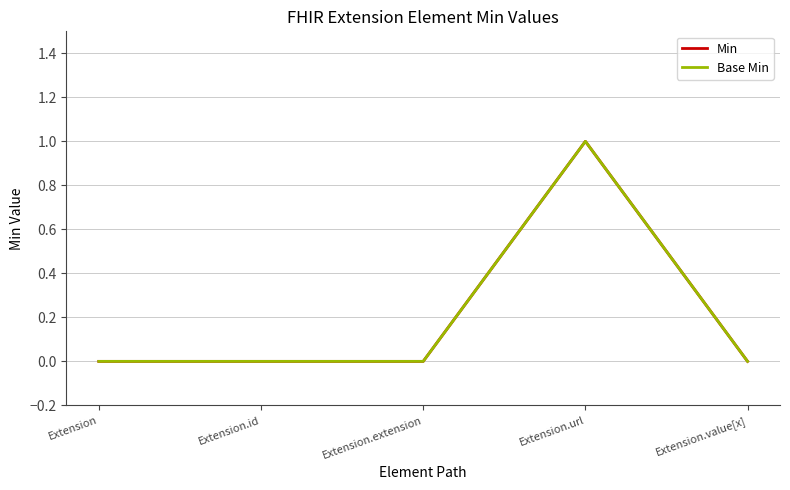

Reading left to right, what are all the values shown in this chart?

Min: Extension=0	Extension.id=0	Extension.extension=0	Extension.url=1	Extension.value[x]=0
Base Min: Extension=0	Extension.id=0	Extension.extension=0	Extension.url=1	Extension.value[x]=0